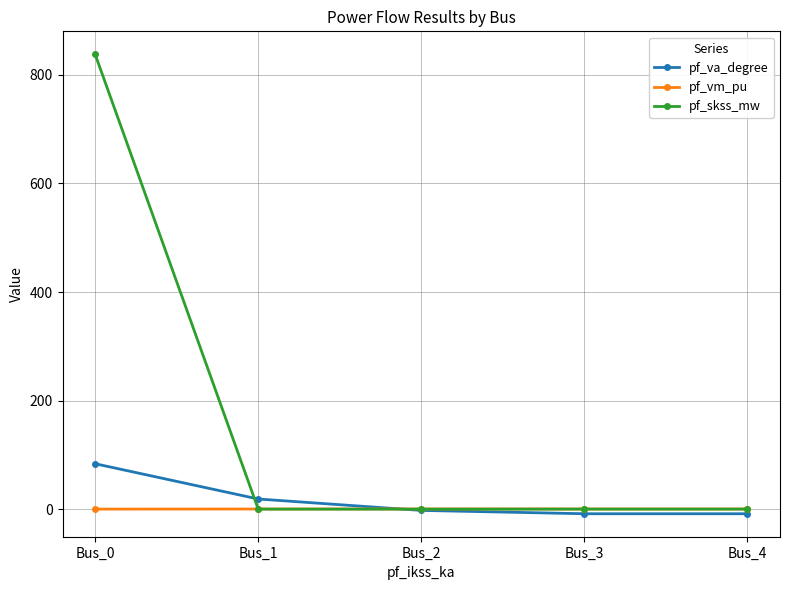

What is the average value of the pf_skss_mw series?

167.6